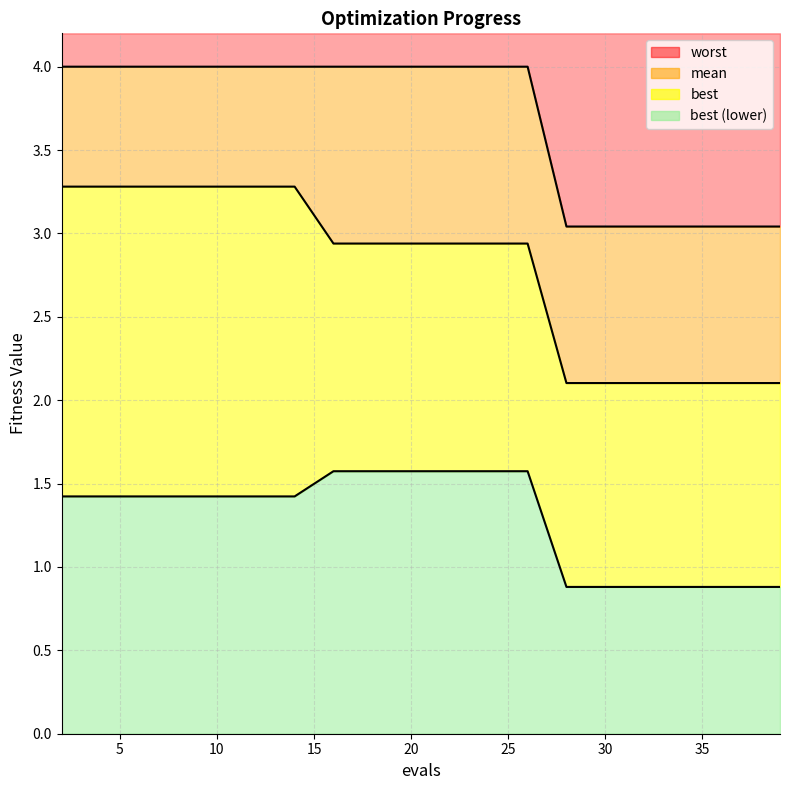

Is the value of worst at 16 greater than the value of best at 12?

Yes